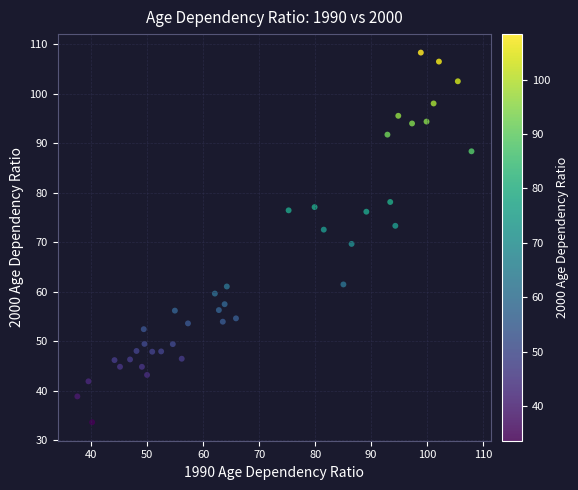

What is the range of Y values (max minus min)?

74.7